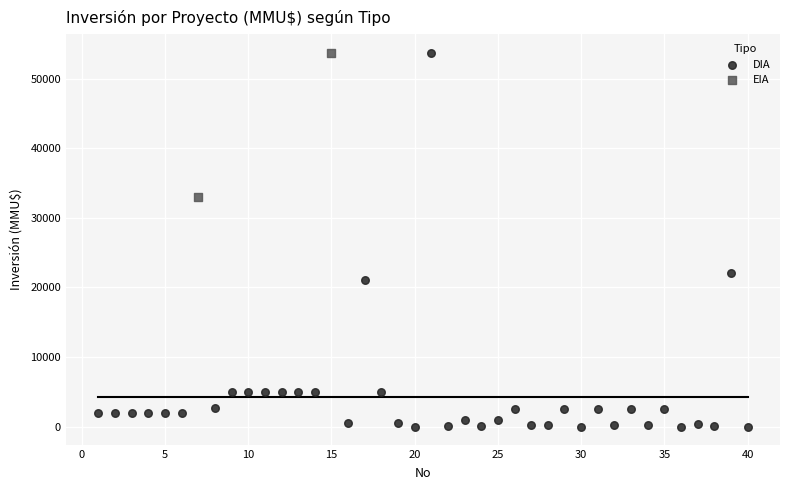

What are all the series names shown in the legend?

DIA, EIA